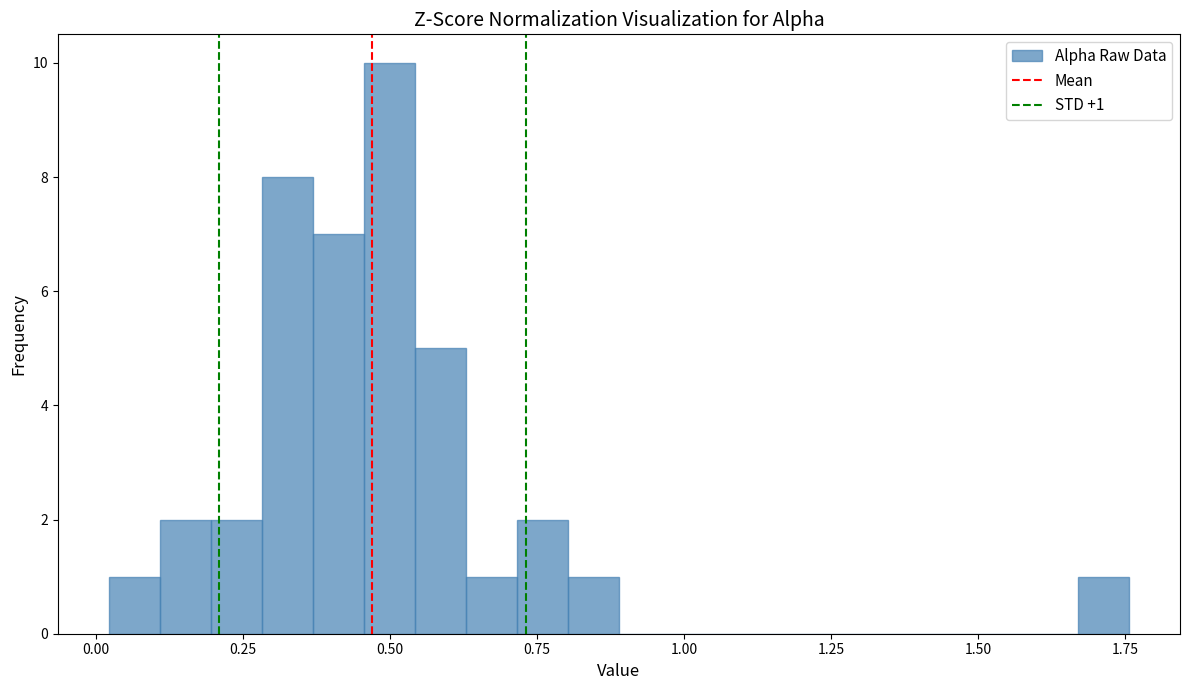

Around what value on the x-axis is the tallest bar? Give the approximate position of its centre, as read against the axis.

0.50